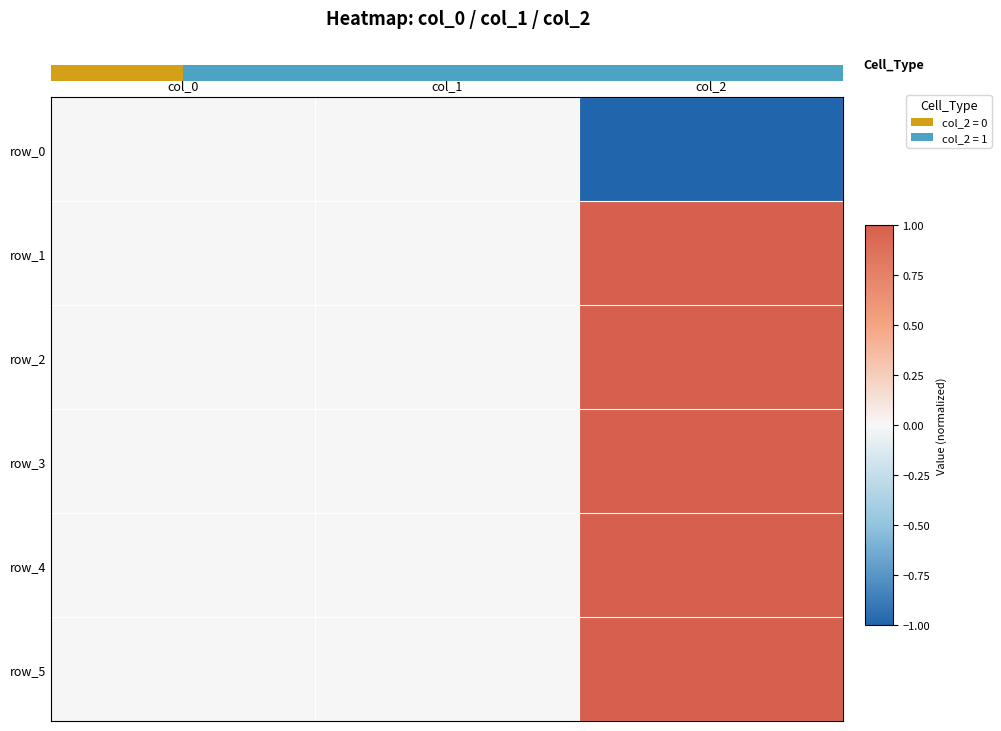

Which series has the largest total across all categories?

row_1